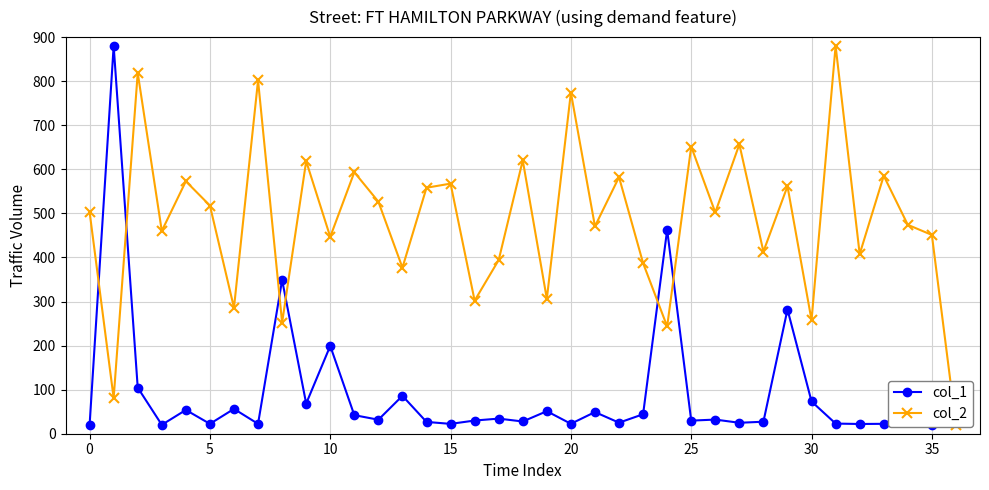

Is this an area chart (filled region under the line)?

No